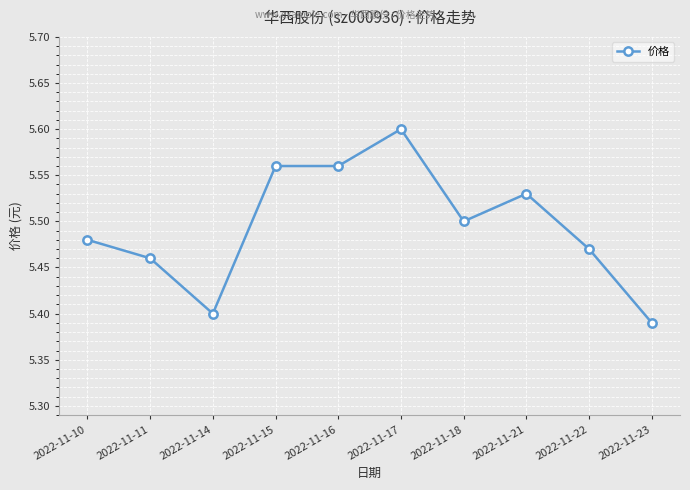

At which category does the chart reach its minimum across all series?

2022-11-23